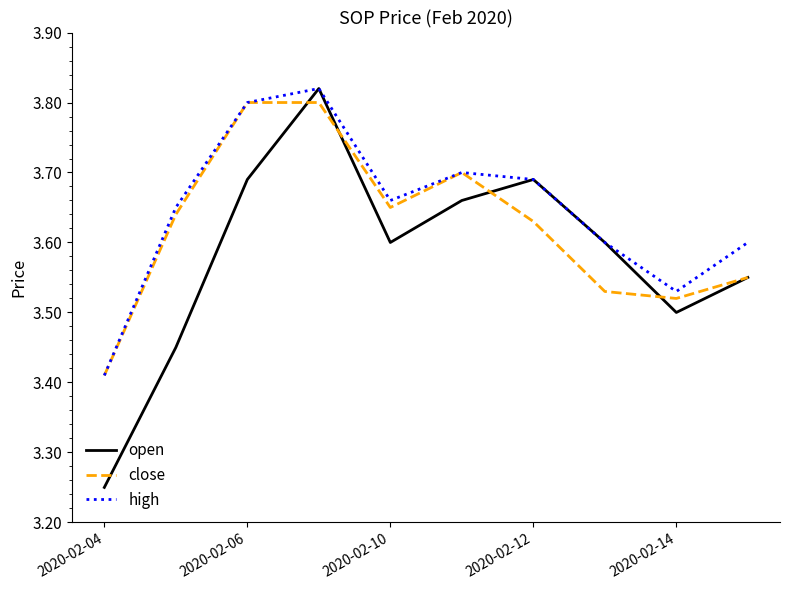

Rank the series by their average value, from highest to lowest.

high, close, open